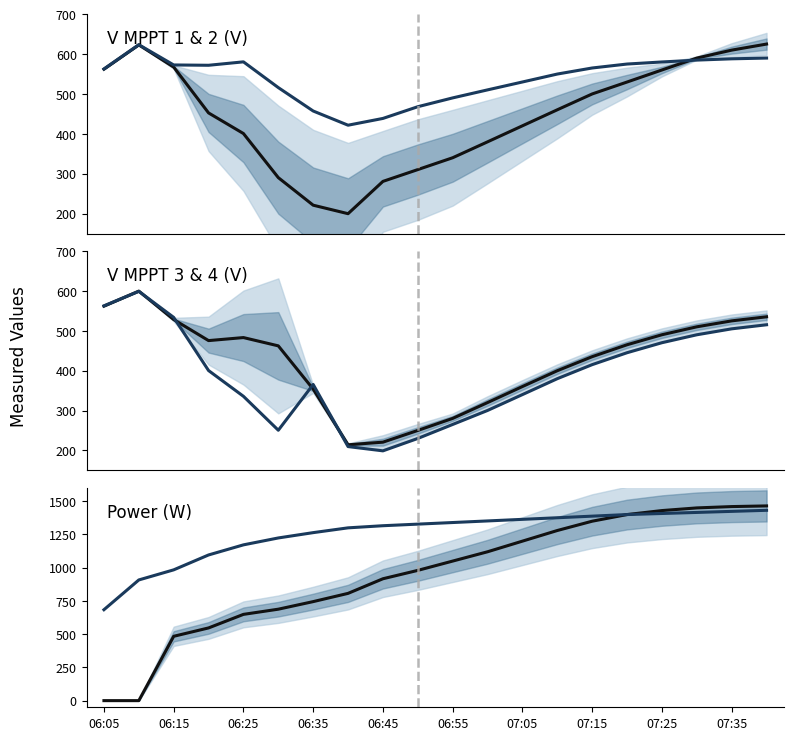

How many interior local peaks does the V MPPT 3 series have?

2